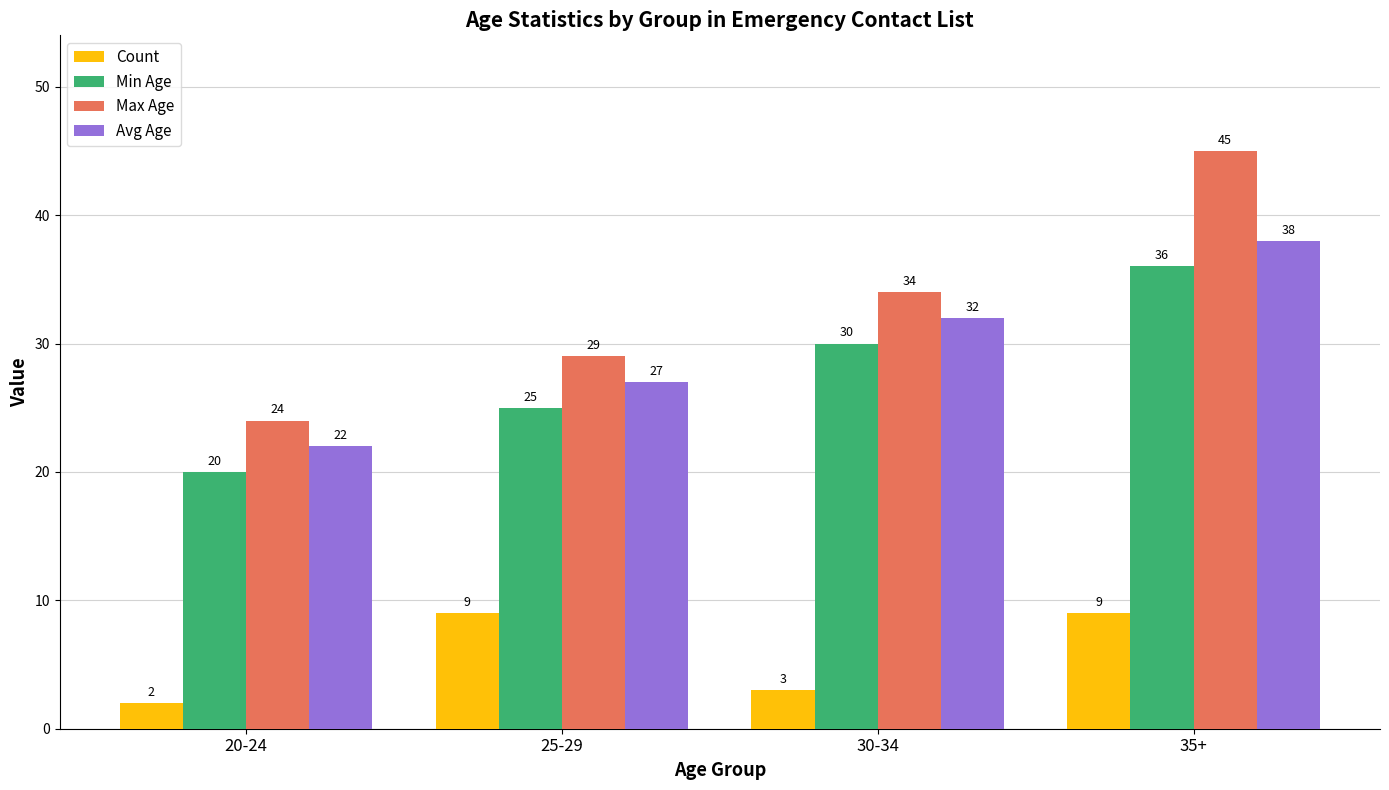

What is the lowest value of the Avg Age series?

22